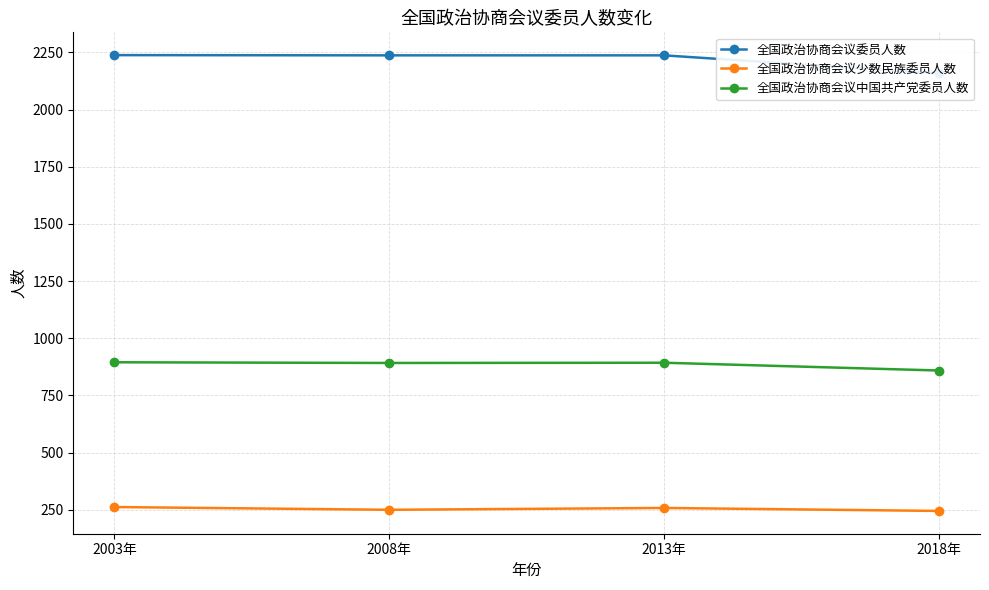

Reading left to right, extract all data points from this chart.

全国政治协商会议委员人数: 2238	2237	2237	2158
全国政治协商会议少数民族委员人数: 262	250	258	245
全国政治协商会议中国共产党委员人数: 895	892	893	859